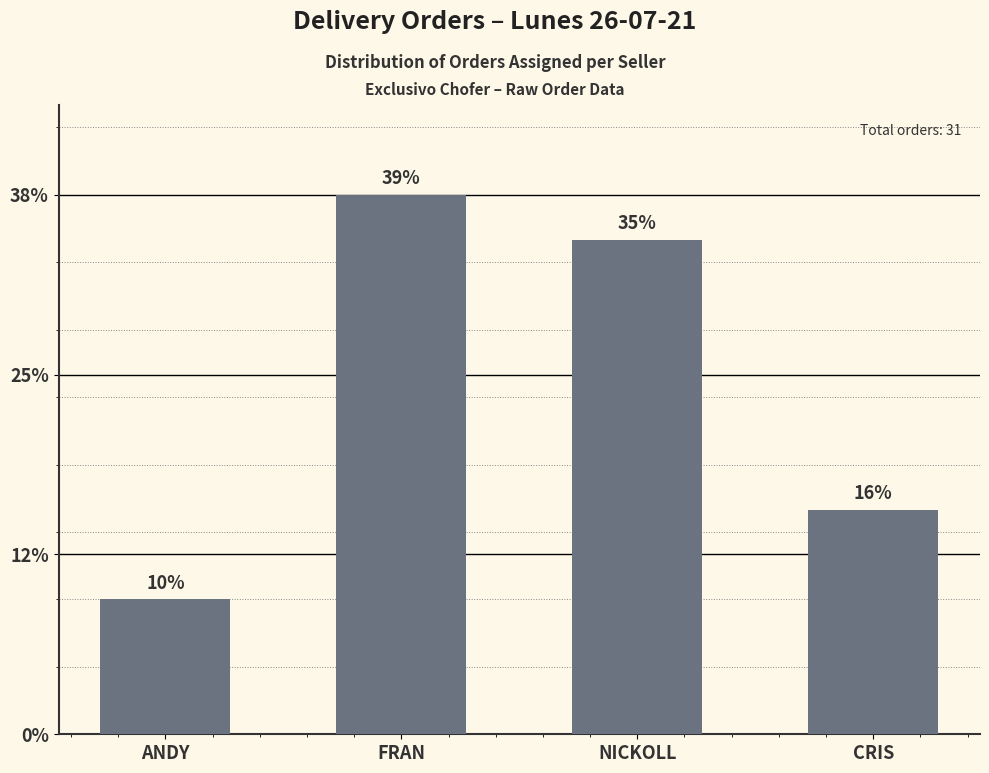

Are the bars horizontal?

No